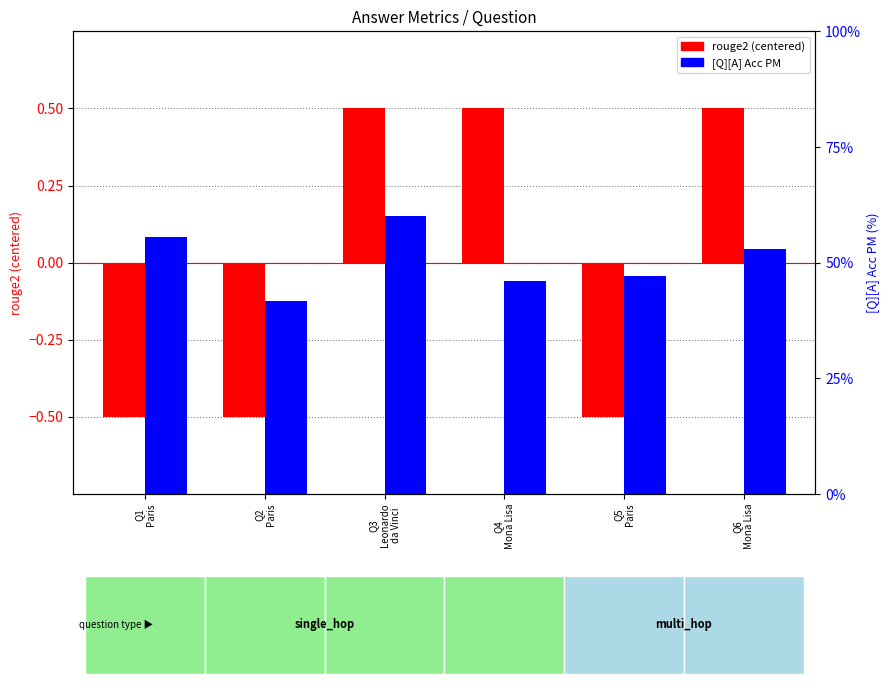

What is the total value across all series at Q3
Leonardo
da Vinci?

1.1